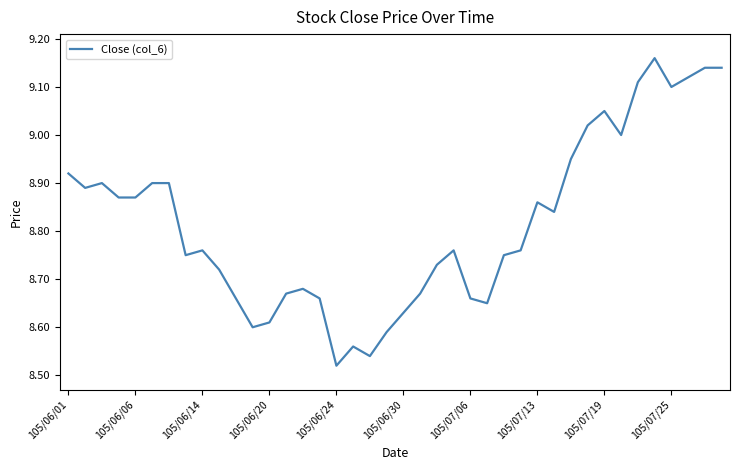

What is the difference between the maximum and minimum values?

0.6